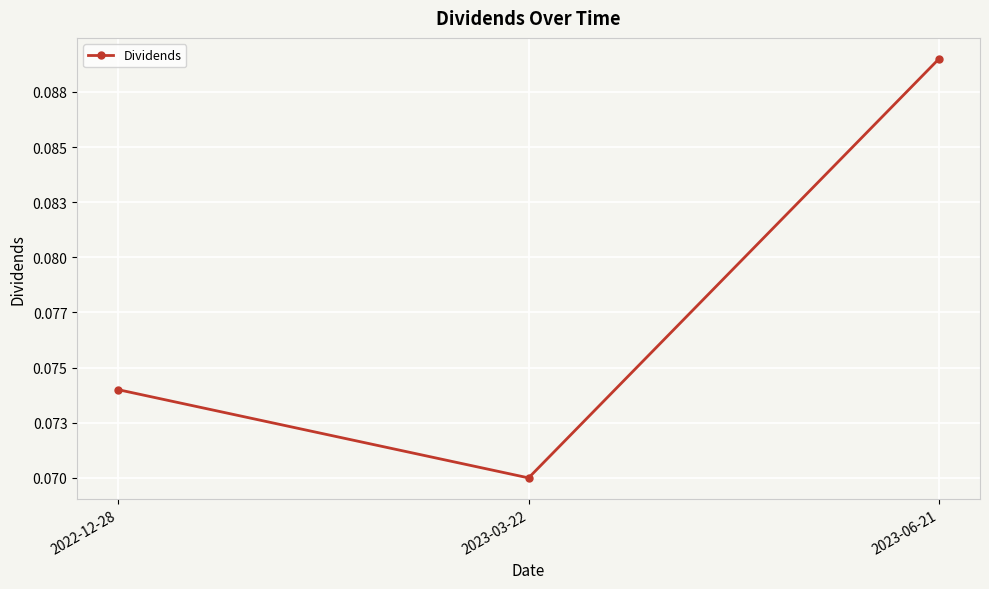

Reading left to right, transcribe all the data shown in this chart.

0.1	0.1	0.1